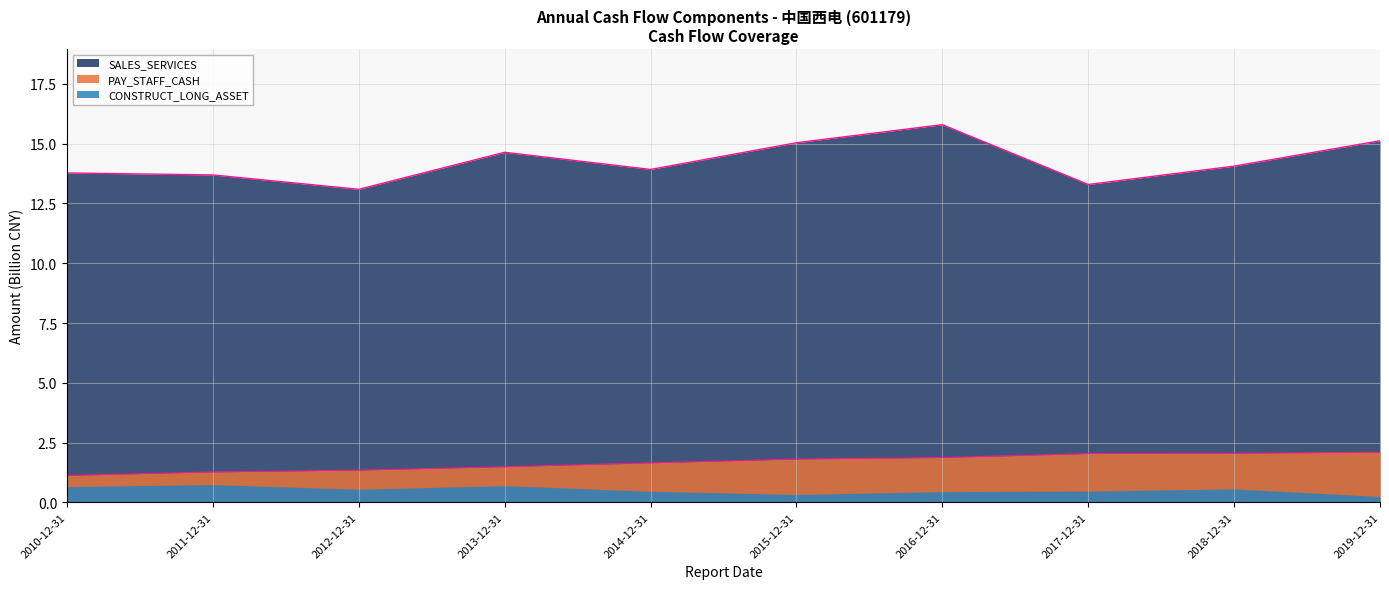

How many interior local valleys does the SALES_SERVICES series have?

3